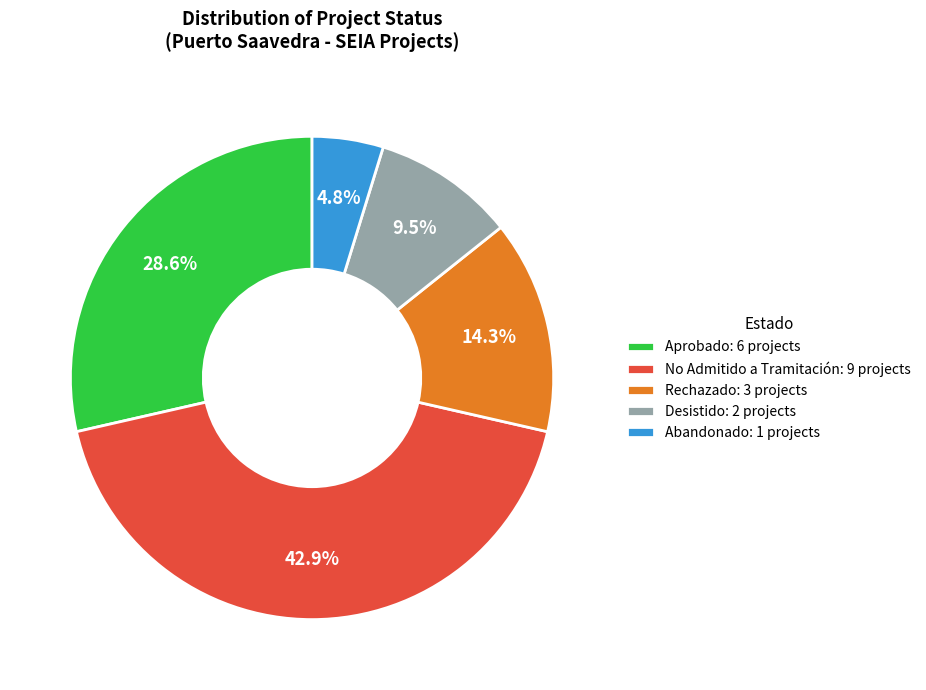

Count the number of slices in the pie.

5